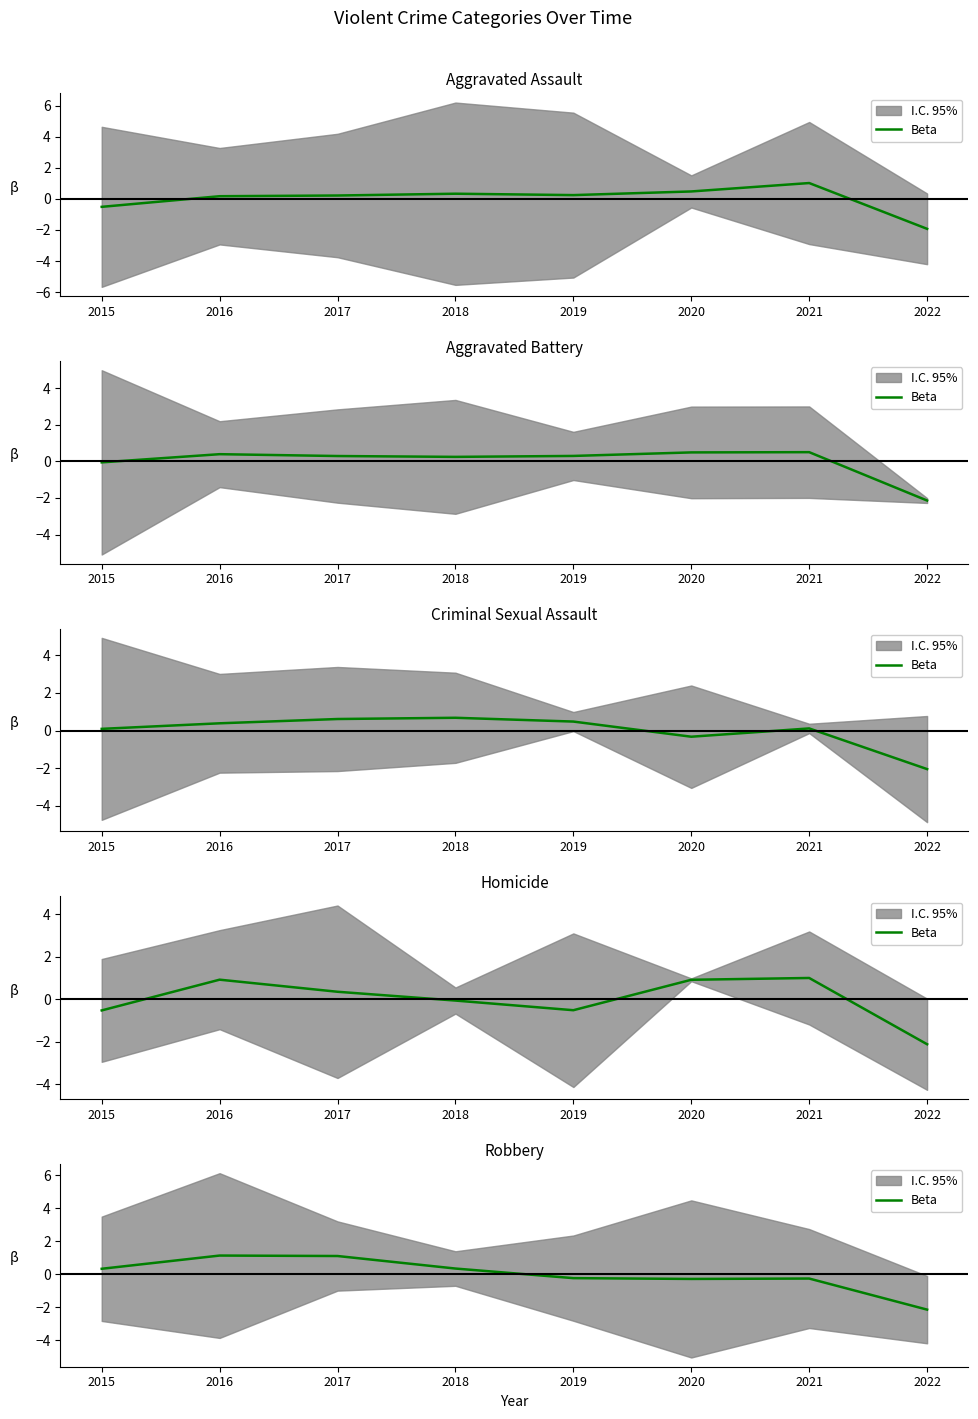

How many lines are shown in the chart?

1